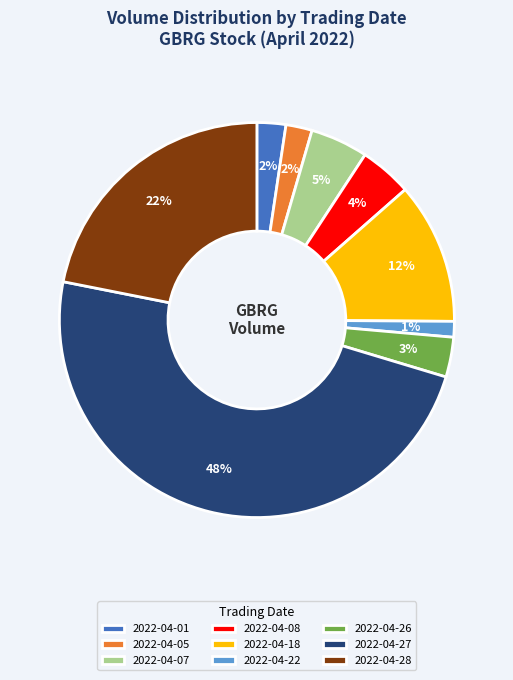

What is the largest slice in the pie chart?

2022-04-27